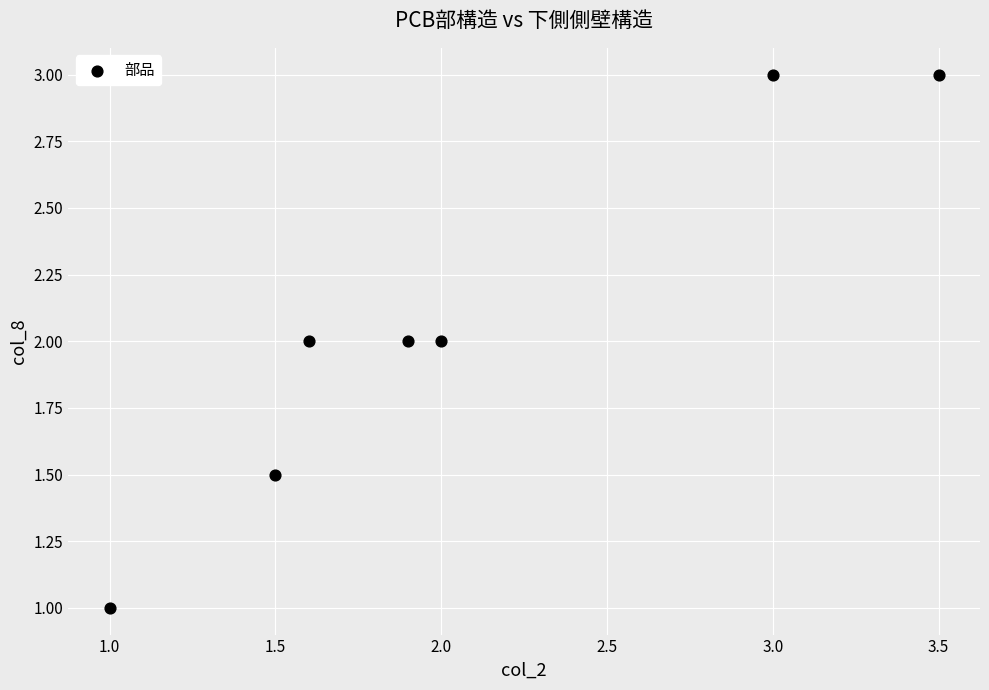

What is the range of X values (max minus min)?

2.5